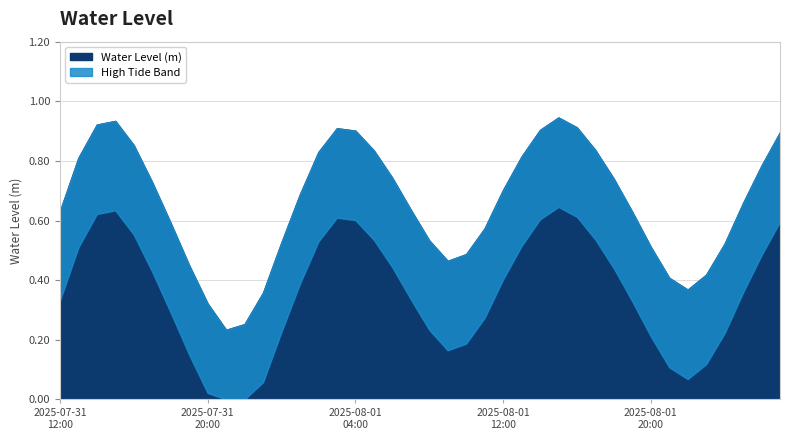

Does the chart have visible grid lines?

Yes